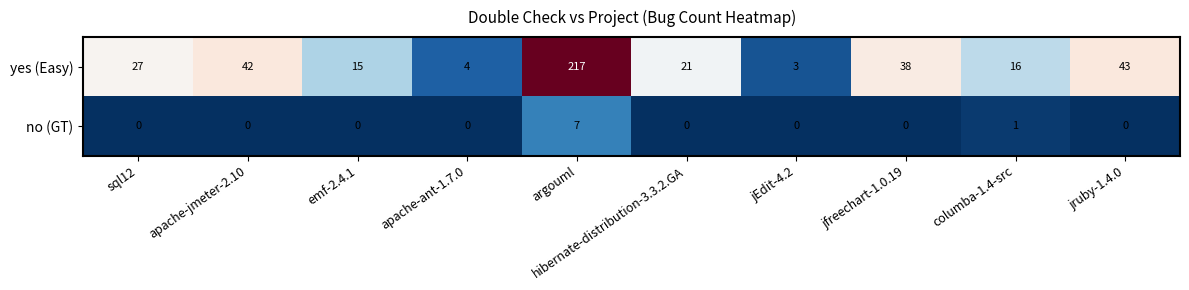

The no (GT) series shows -3 at jEdit-4.2. True or false?

False